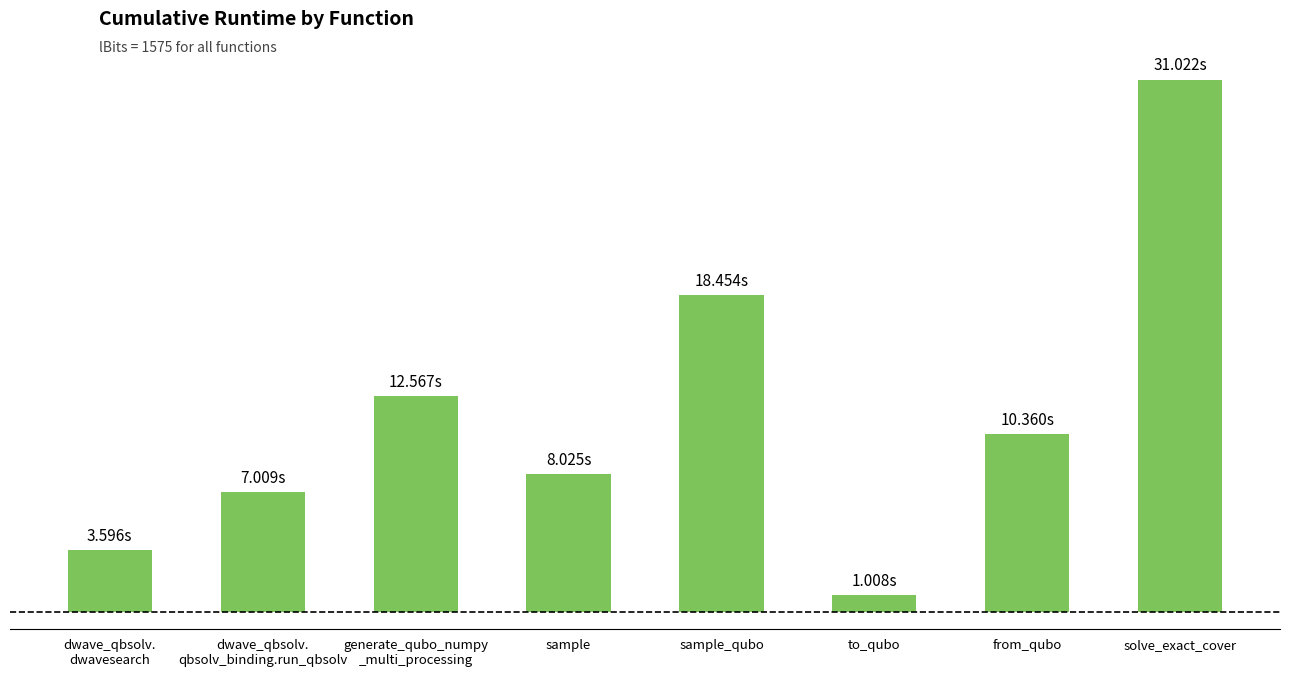

Is it true that the value at from_qubo is 4.6?

False